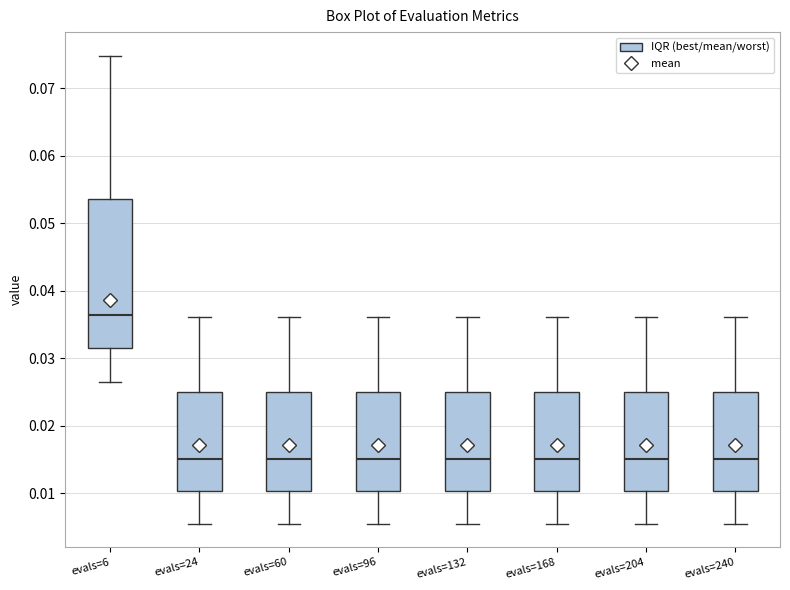

Comparing the boxes themselves (not the whiskers), which one is the tallest?

evals=6